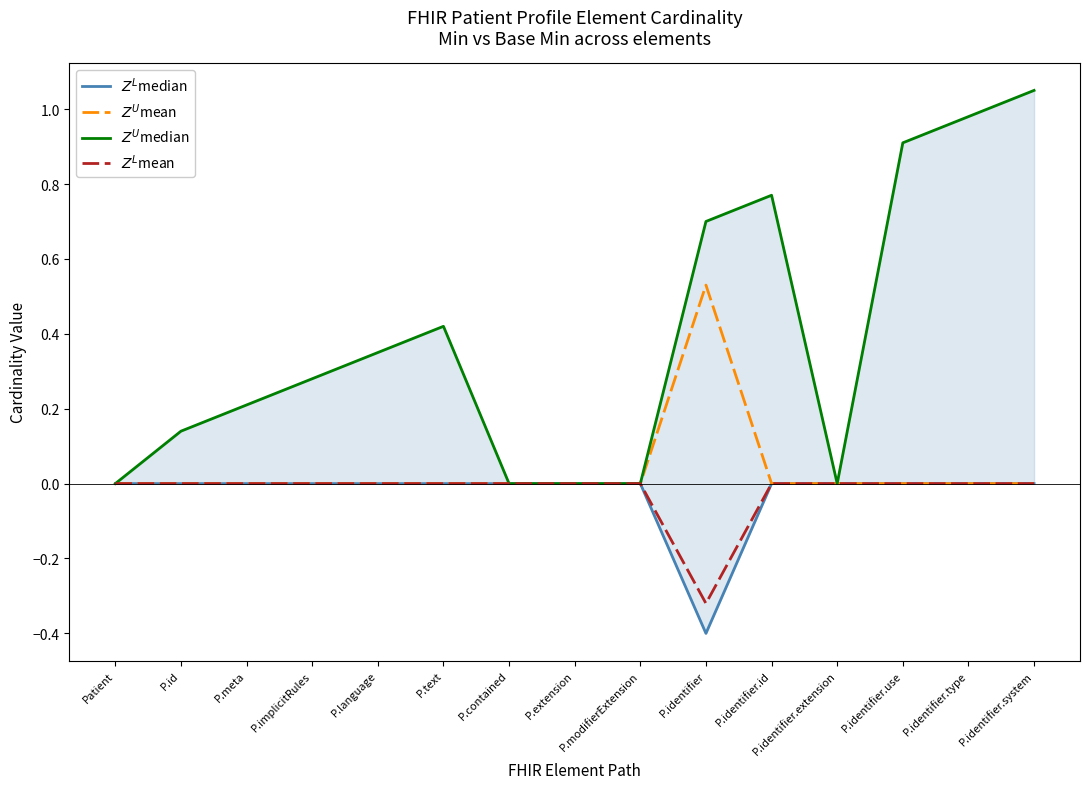

Which series has the largest total across all categories?

$Z^U$median